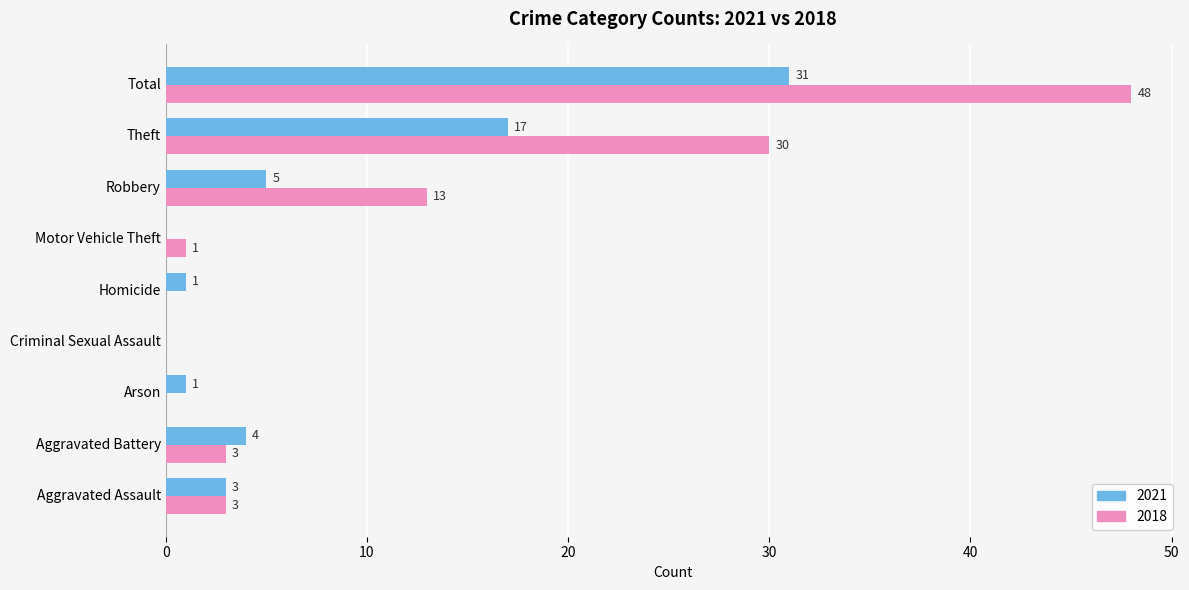

The 2018 series shows -17 at Arson. True or false?

False